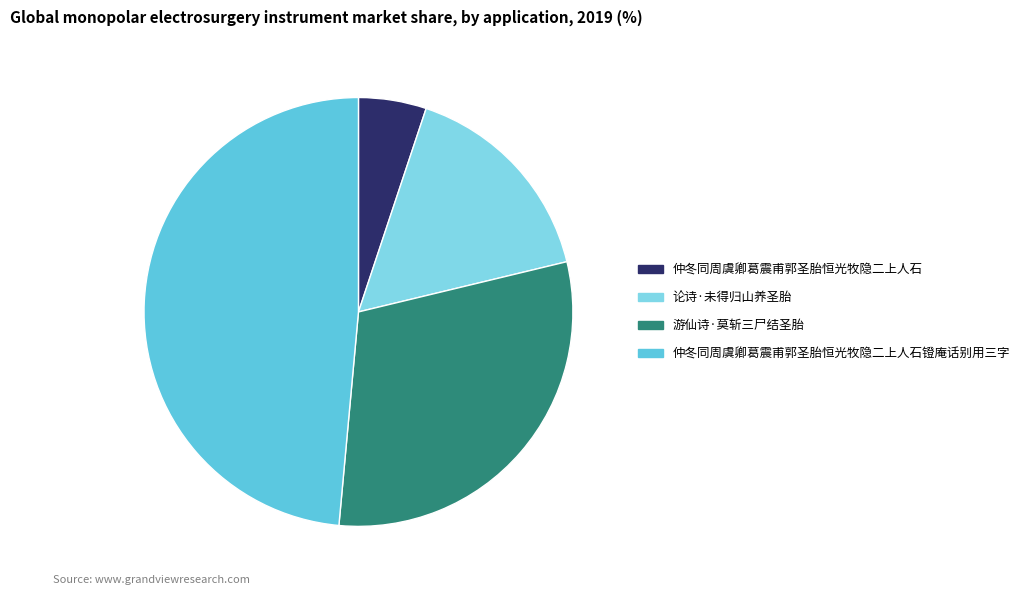

Between 仲冬同周虞卿葛震甫郭圣胎恒光牧隐二上人石 and 游仙诗·莫斩三尸结圣胎, which is larger?

游仙诗·莫斩三尸结圣胎